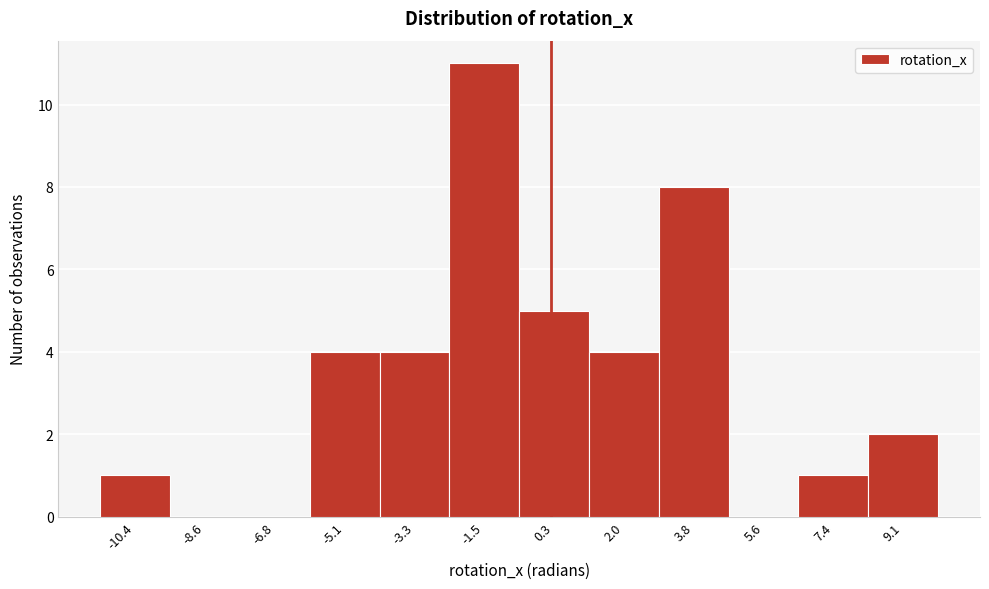

Reading left to right, transcribe all the data shown in this chart.

-10.4=1	-8.6=0	-6.8=0	-5.1=4	-3.3=4	-1.5=11	0.3=5	2.0=4	3.8=8	5.6=0	7.4=1	9.1=2